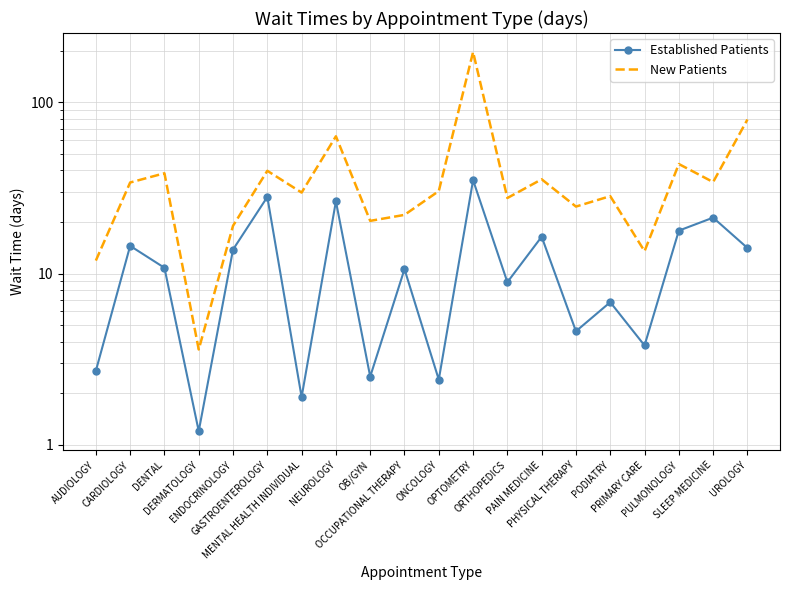

Which label corresponds to the smallest value in the chart?

DERMATOLOGY